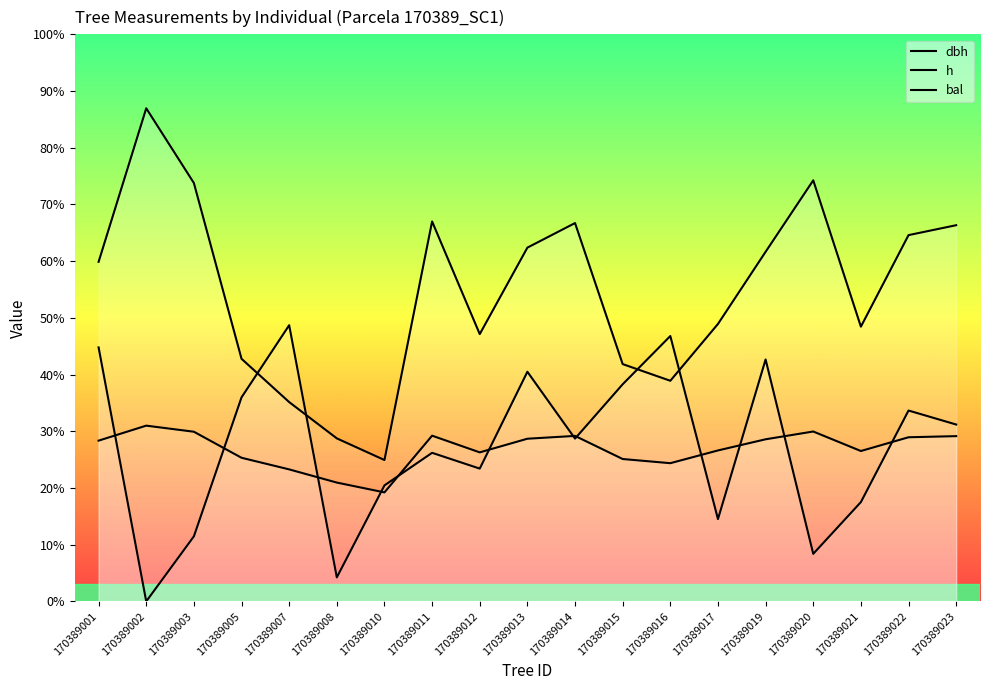

How many times do h and bal cross each other?

12